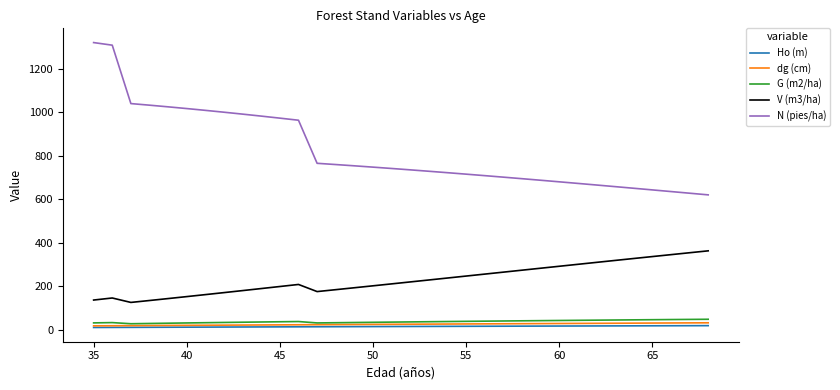

Which series has the widest spread of values?

N (pies/ha)